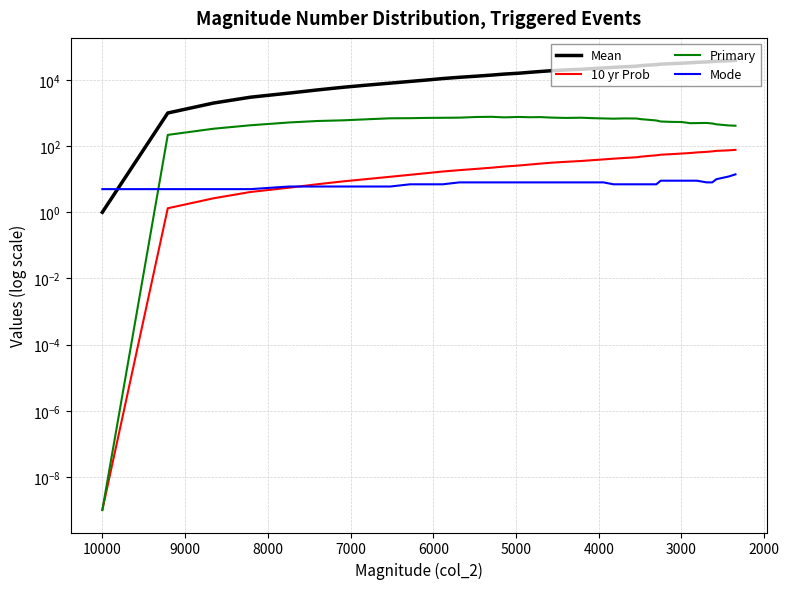

True or false: Primary and Mean intersect in this chart.

False